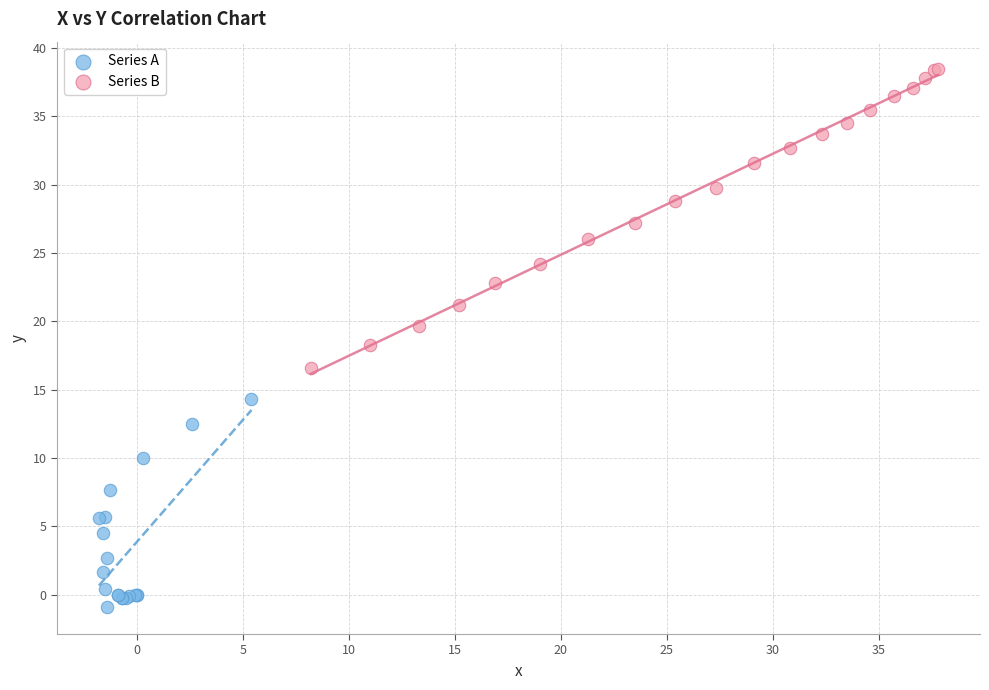

Which series contains the lowest Y value?

Series A